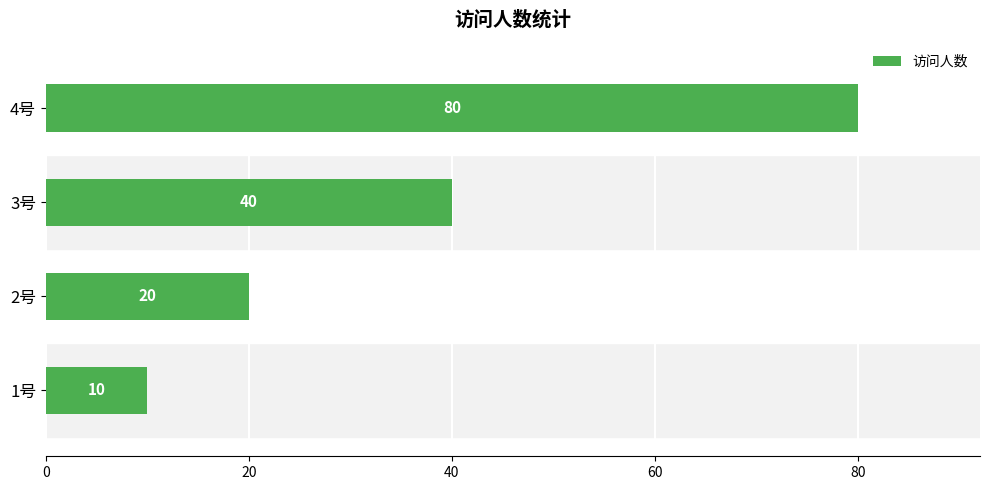

The value at 3号 is 13. True or false?

False